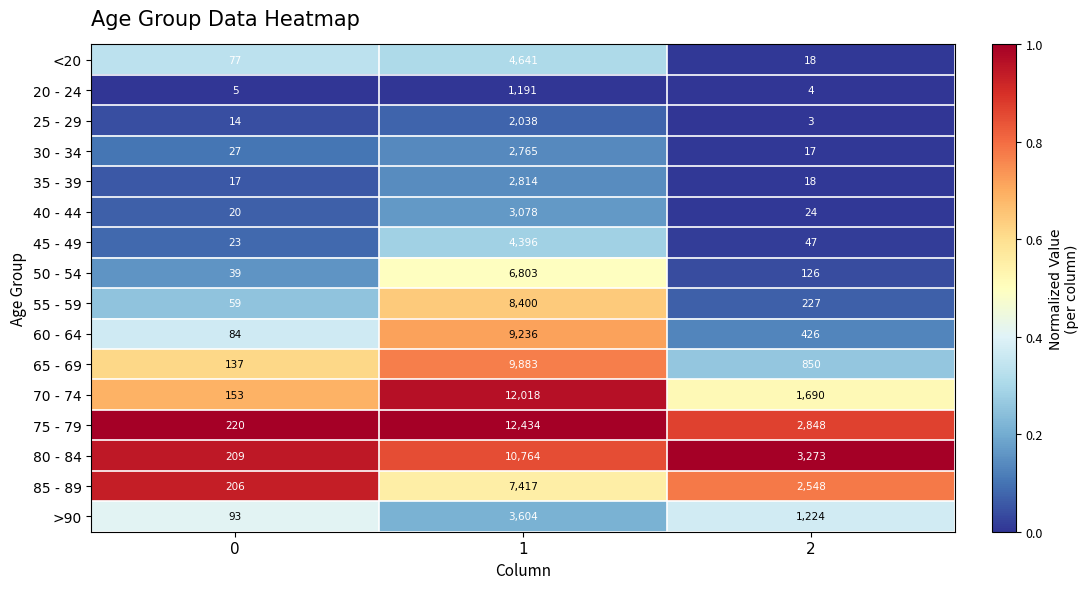

Is the value of 25 - 29 at 2 greater than the value of 30 - 34 at 0?

No